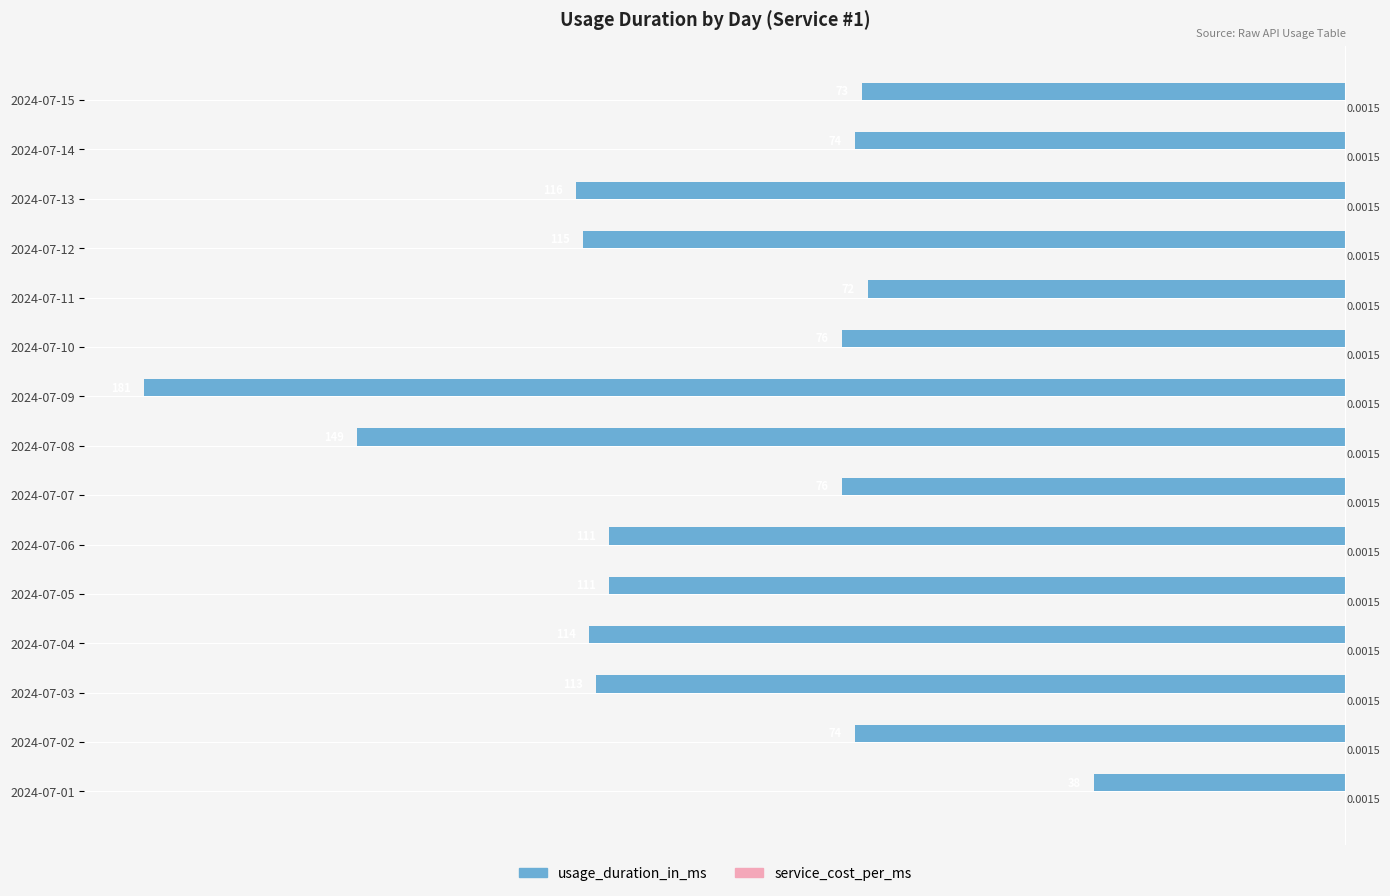

Which series changed the most between 2024-07-10 and 2024-07-15?

usage_duration_in_ms